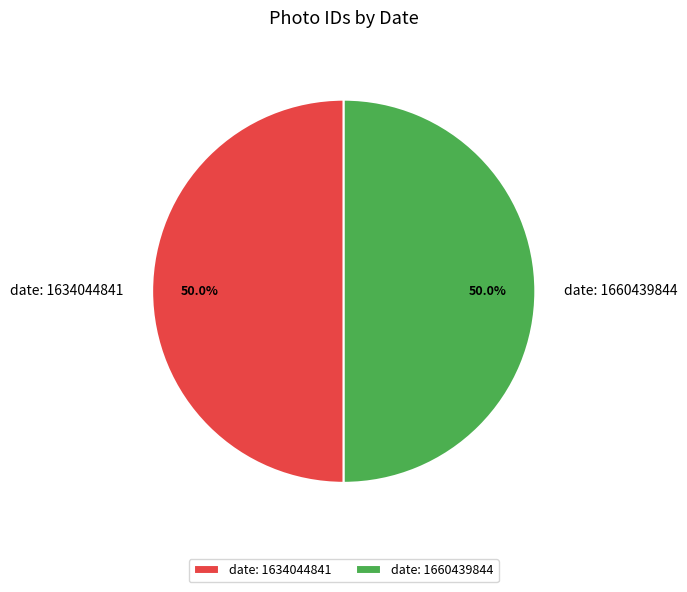

What is the ratio of the value at date: 1660439844 to the value at date: 1634044841?

1.0